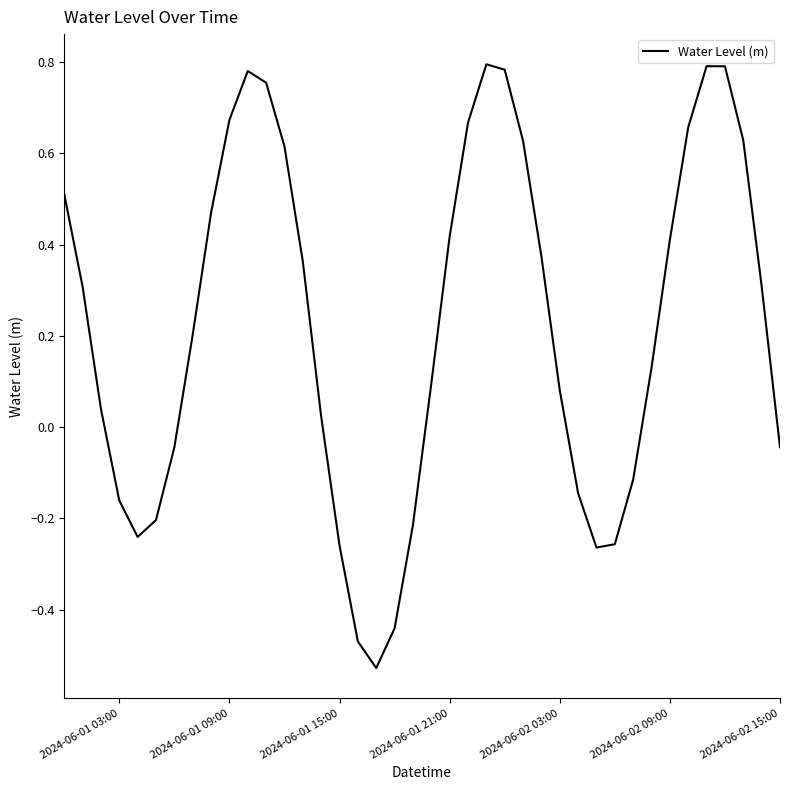

The chart shows a value of -0.1 at 2024-06-02 15:00. True or false?

False